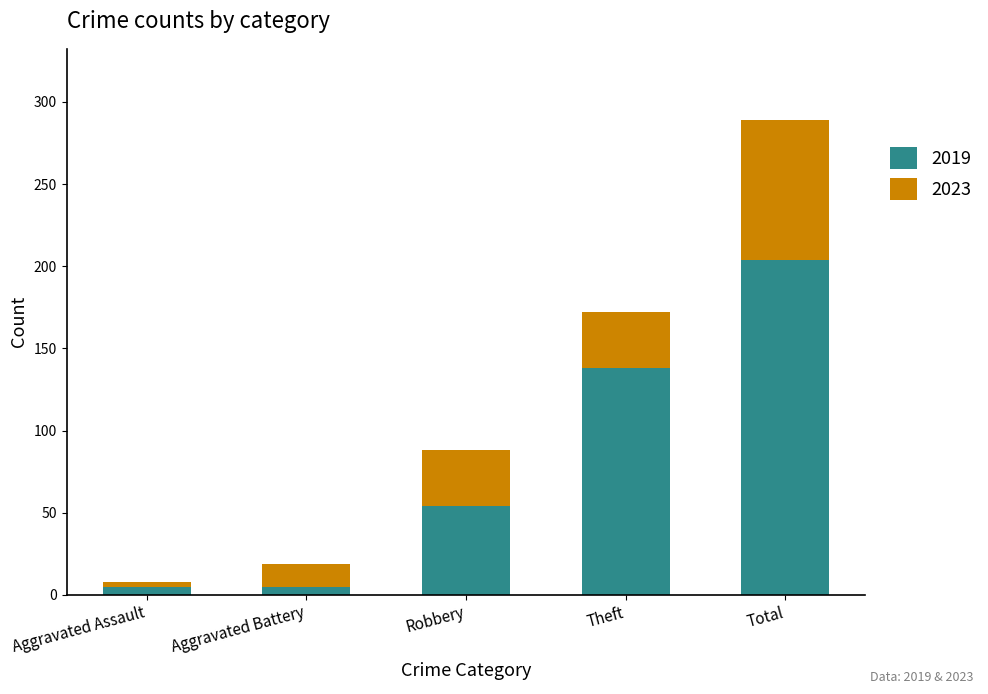

What is the highest value of the 2019 series?

204